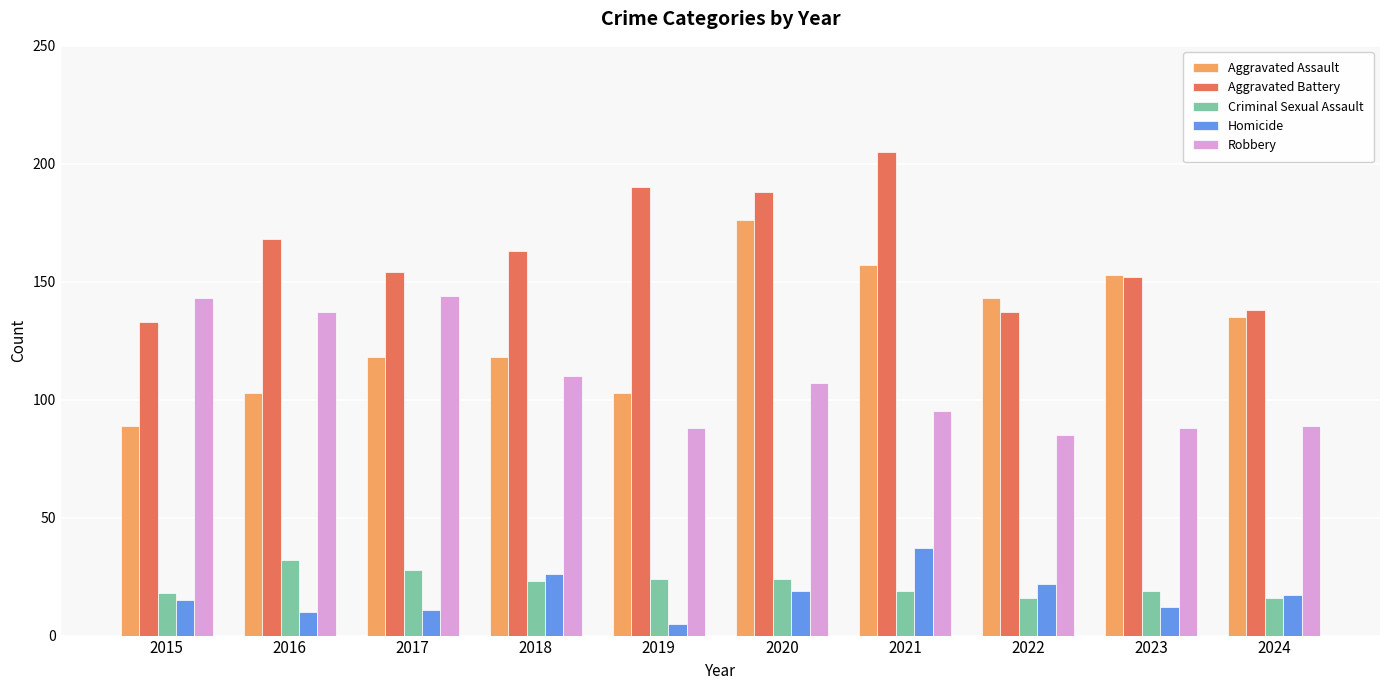

What are all the series names shown in the legend?

Aggravated Assault, Aggravated Battery, Criminal Sexual Assault, Homicide, Robbery